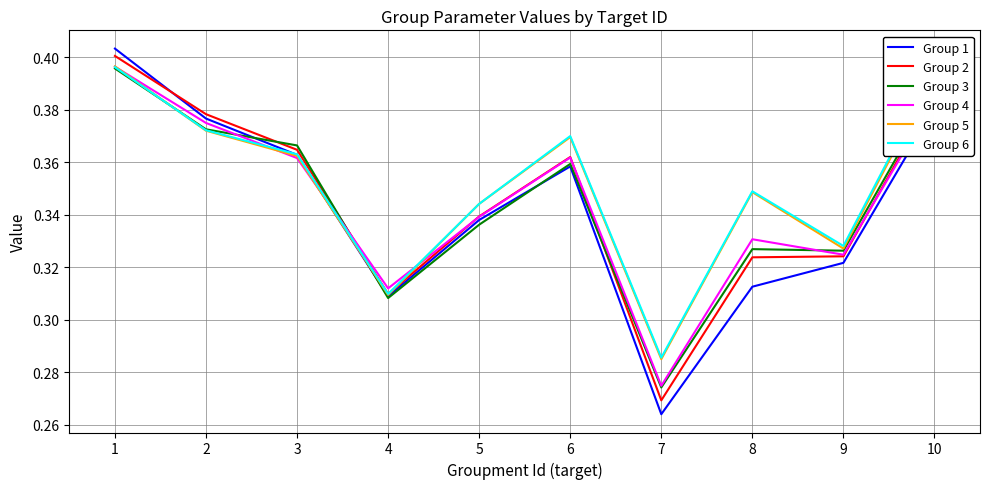

Does the chart display data point markers on the line(s)?

No